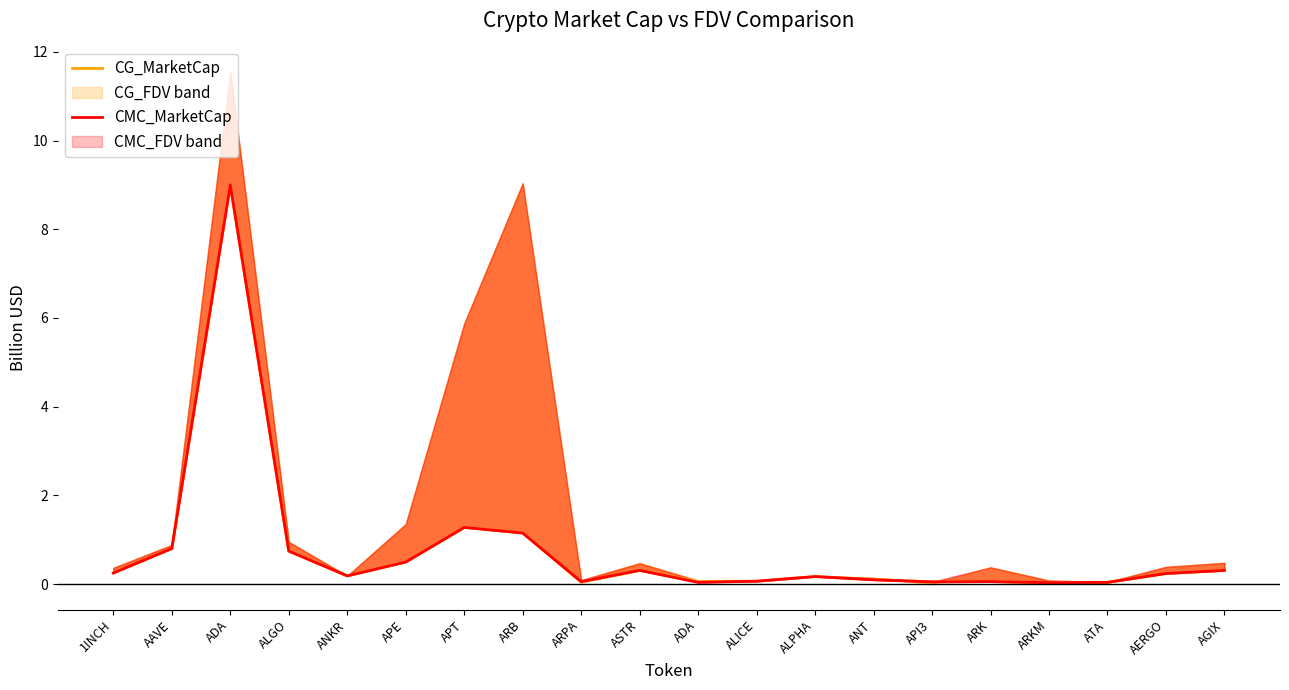

What is the difference between the maximum and minimum values in the CG_MarketCap series?

9.0